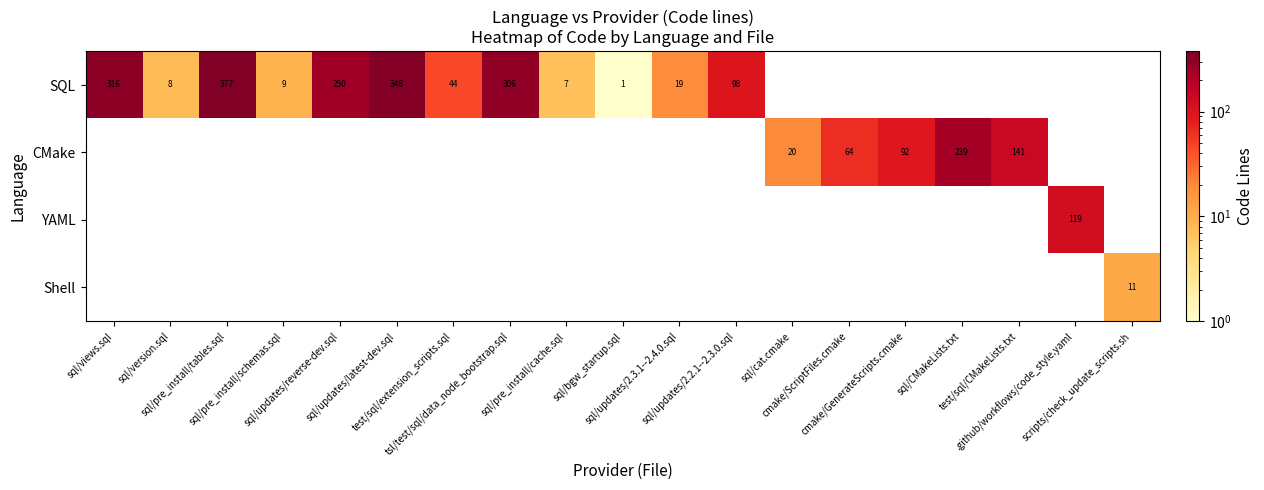

At how many categories does at least one series exceed 93?

9